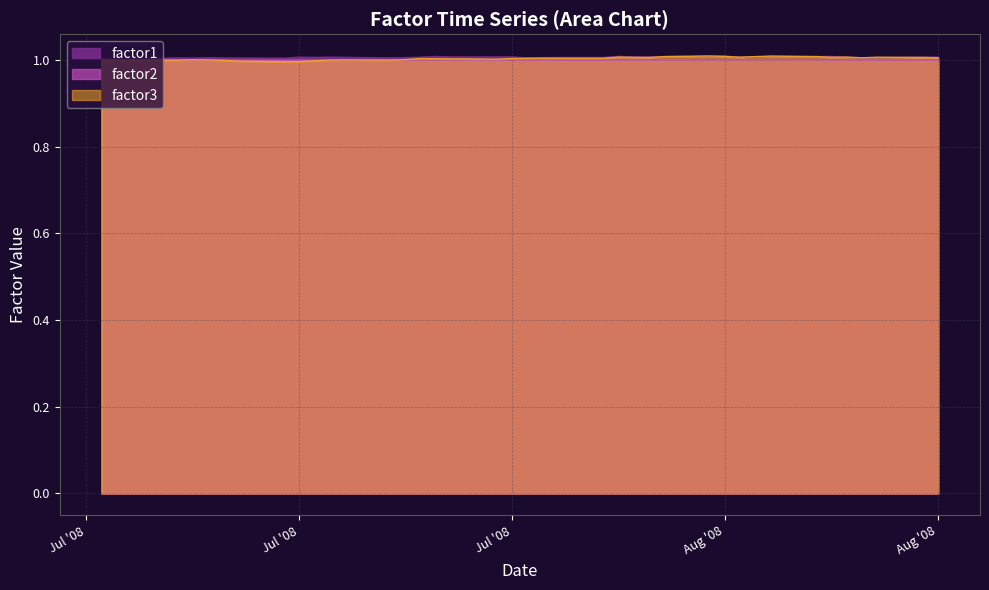

What is the sum of all factor3 values?

40.1